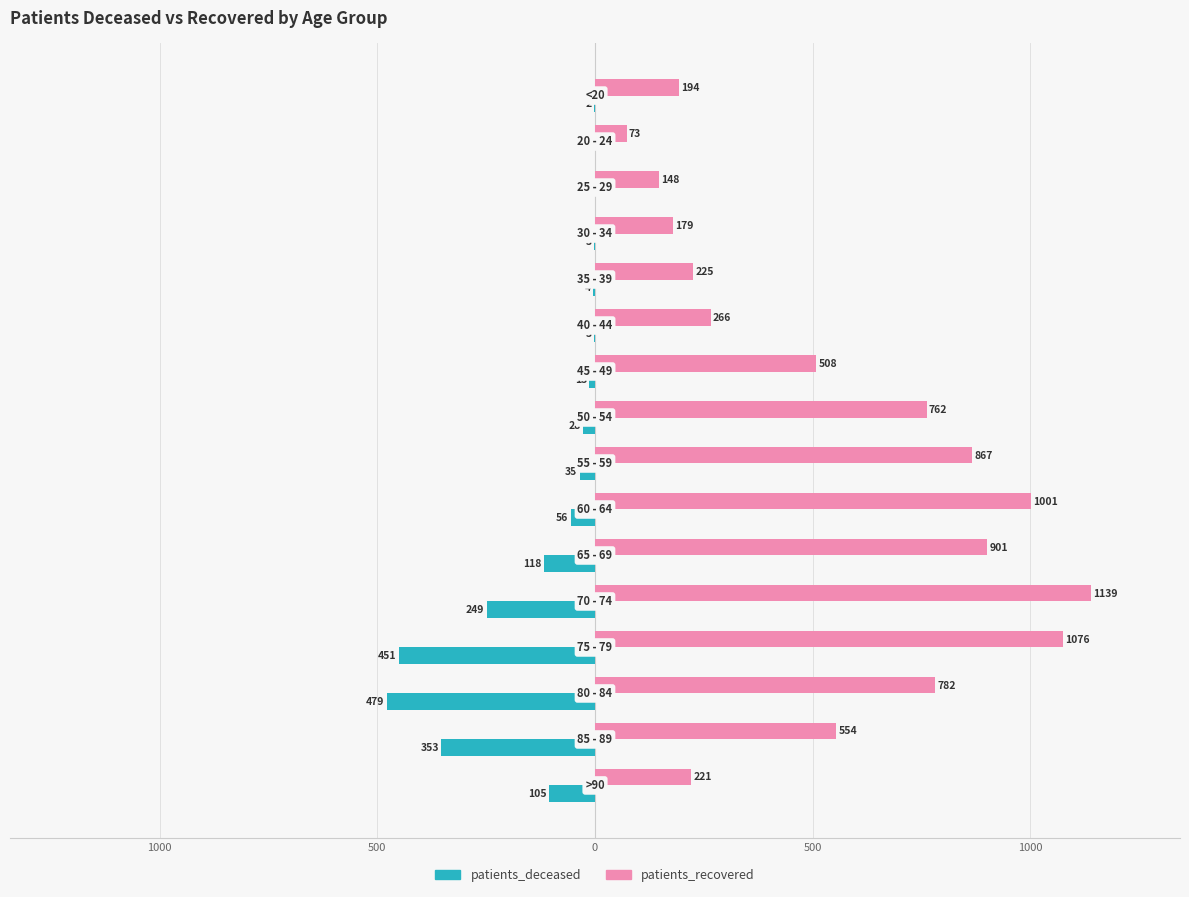

Which series has the largest total across all categories?

patients_recovered